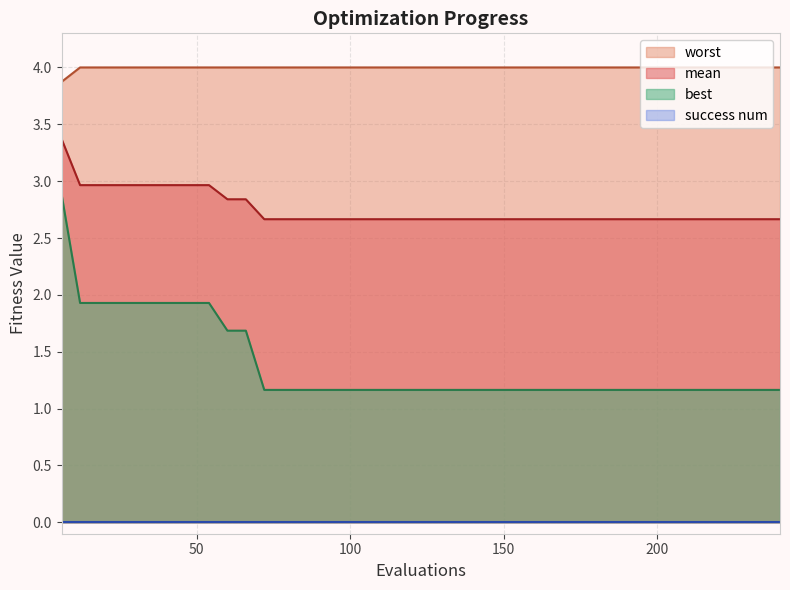

True or false: worst and best cross at least once.

False